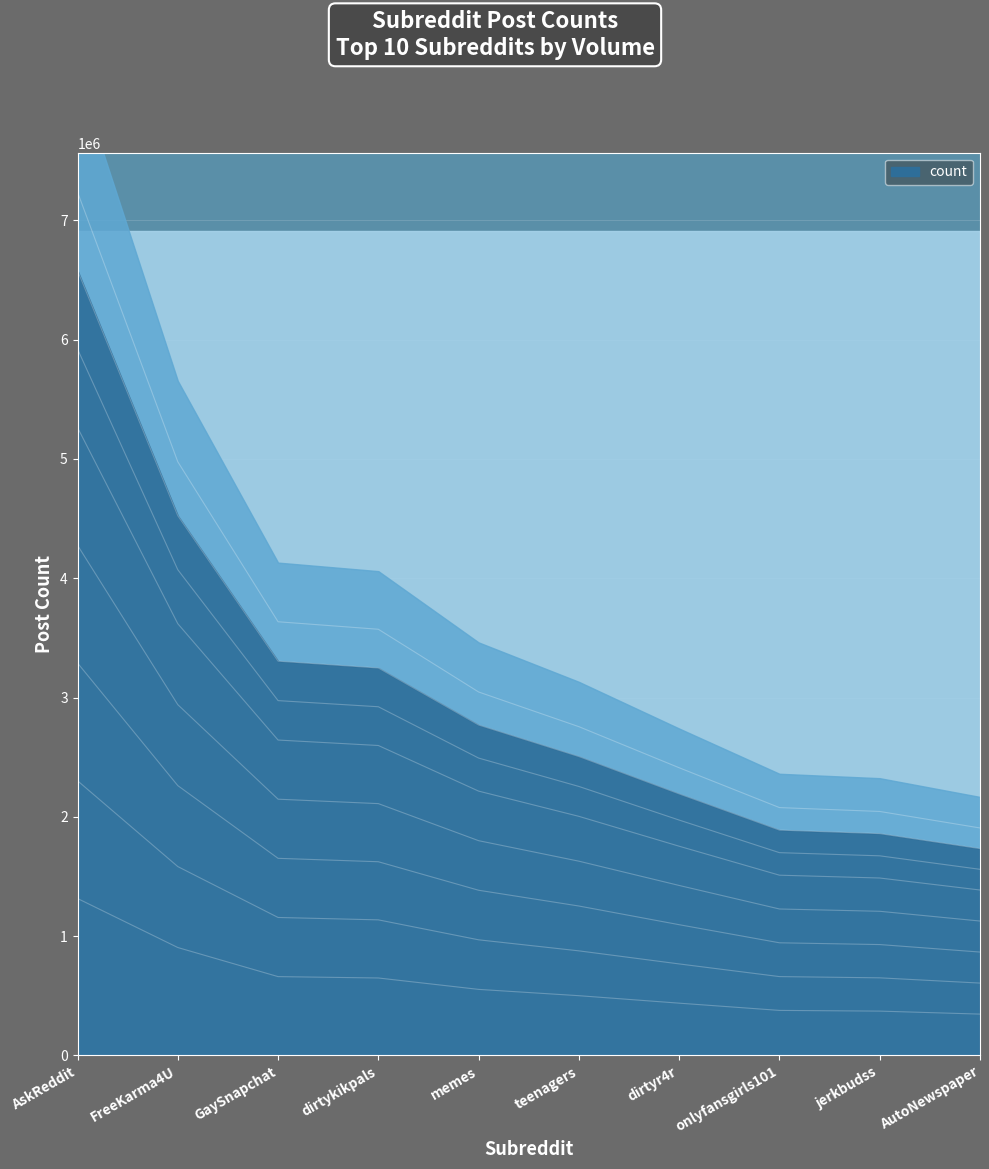

What is the value of the 1st point from the left?

1315841.2